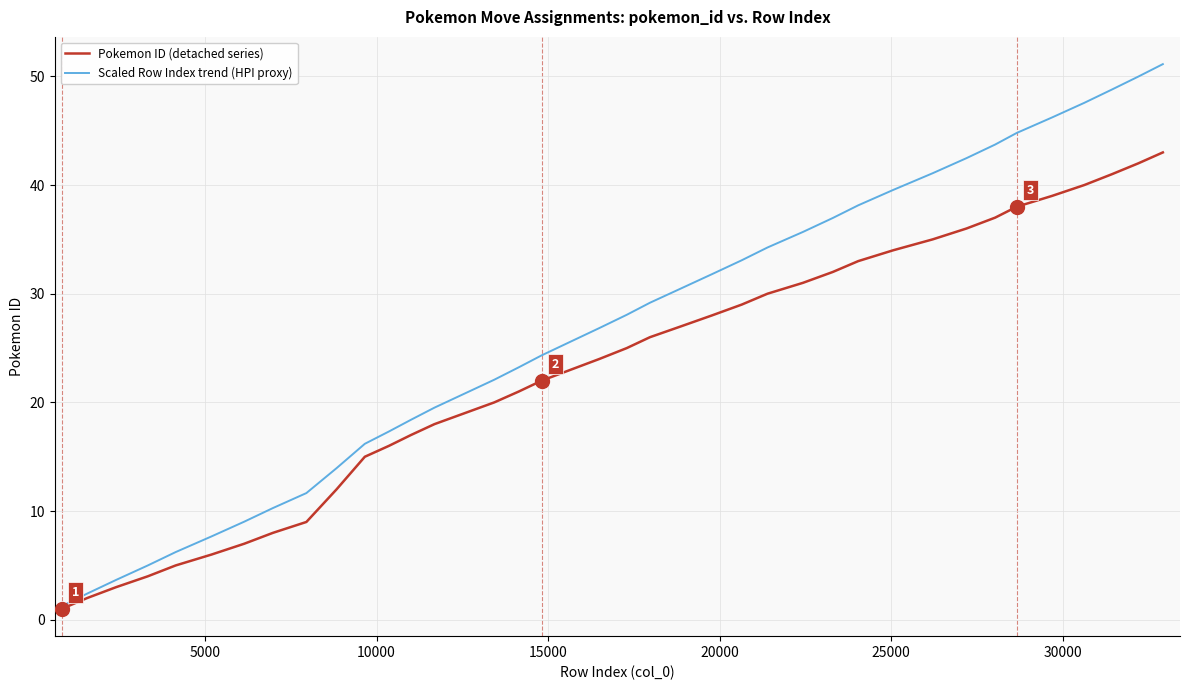

Which series has the largest total across all categories?

Scaled Row Index trend (HPI proxy)